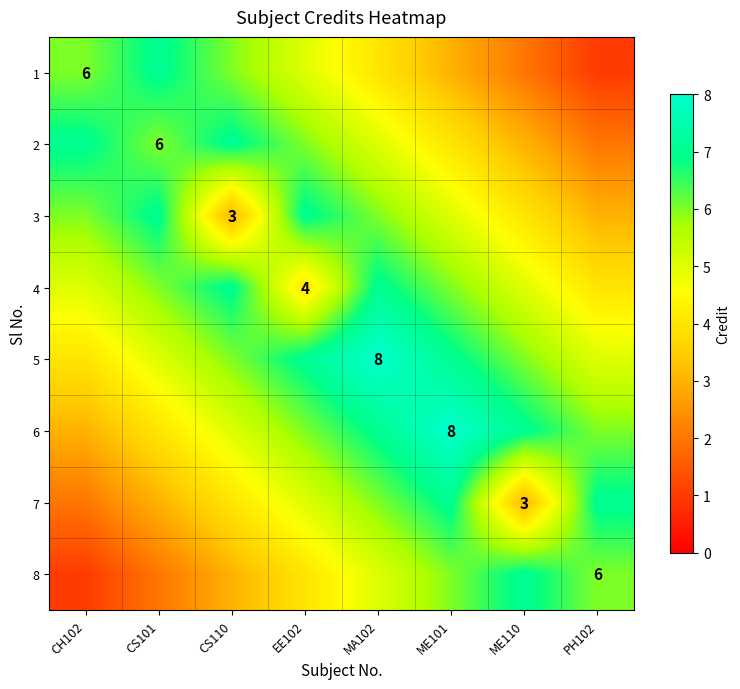

What is the difference between the second highest and second lowest values in the 3 series?

4